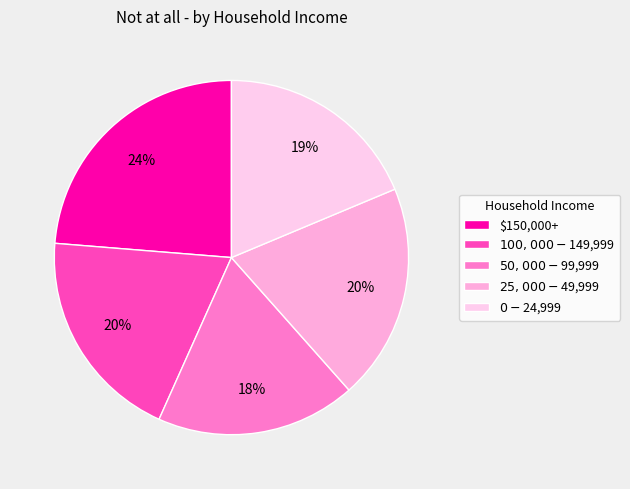

What percentage do $0 - $24,999 and $150,000+ together represent?

42.4%